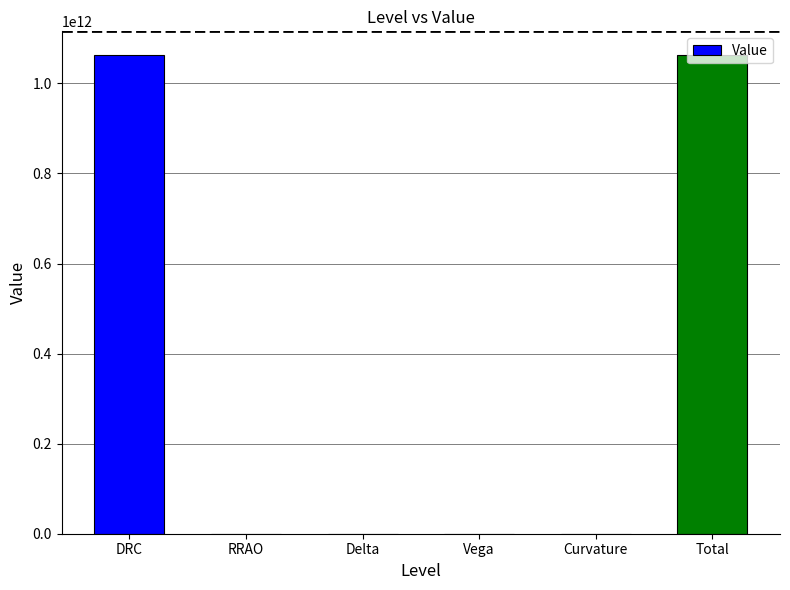

What is the greatest value displayed?

1062462084555.8